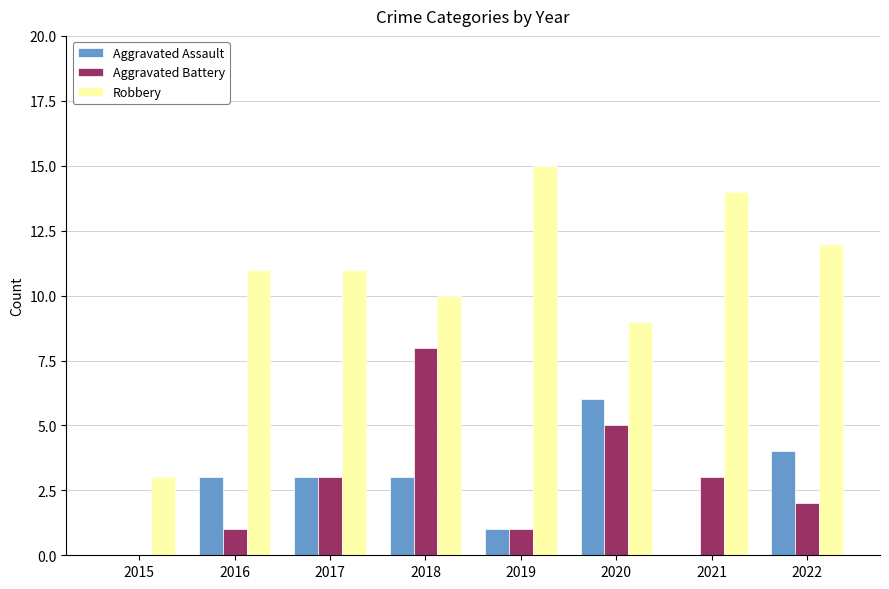

What is the highest value of the Aggravated Battery series?

8